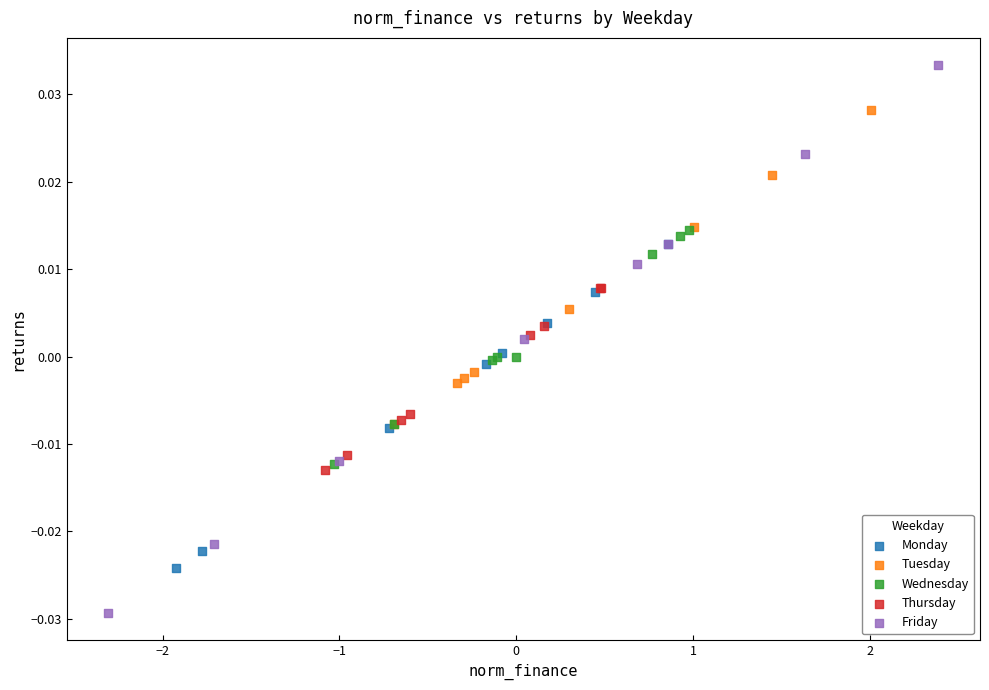

Which series has the largest Y range (max minus min)?

Friday